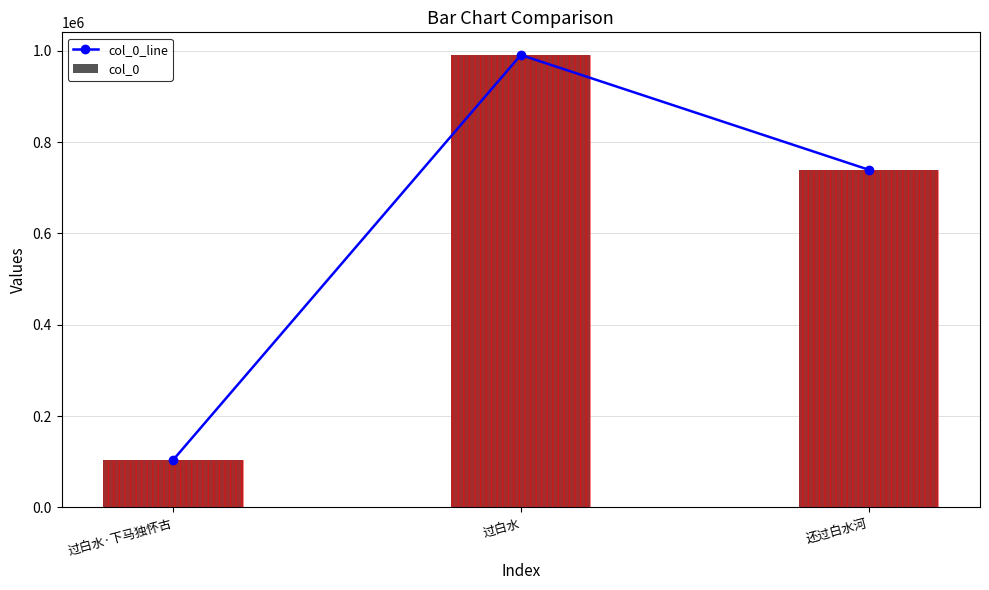

Is it true that col_0 equals 71033 at 过白水·下马独怀古?

False